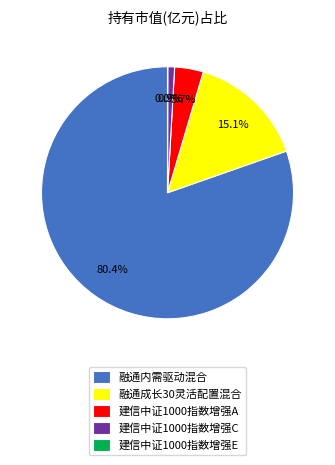

Do 融通内需驱动混合 and 建信中证1000指数增强A together represent more than half of the pie?

Yes